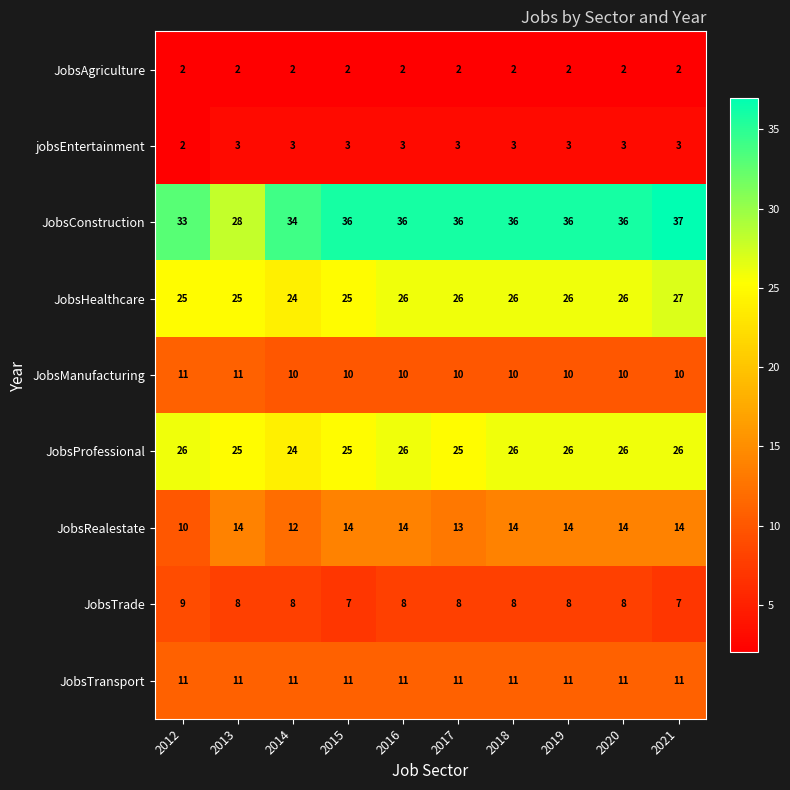

True or false: JobsHealthcare has a value of 11 at 2020.

False